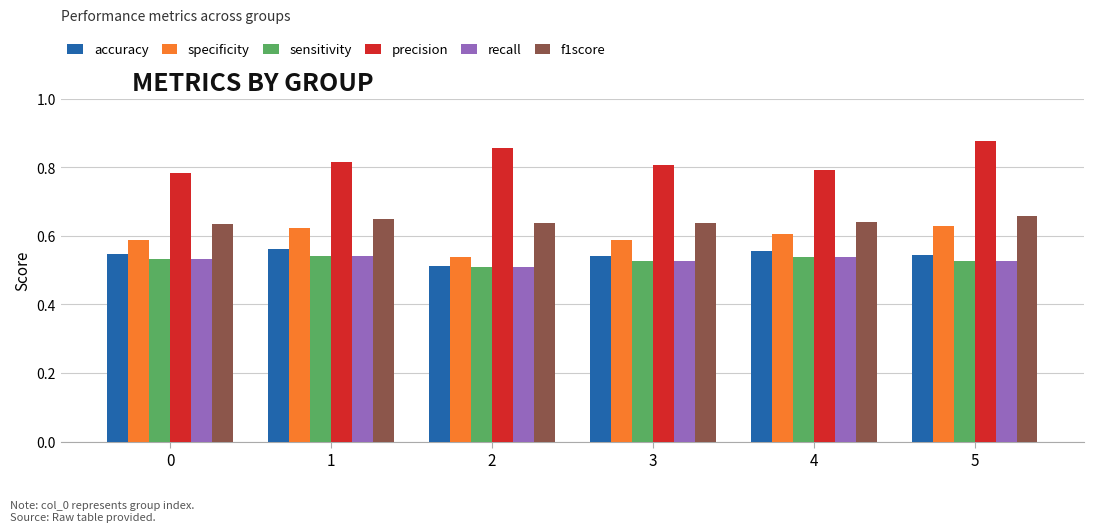

Are the bars grouped side by side (vs. stacked)?

Yes